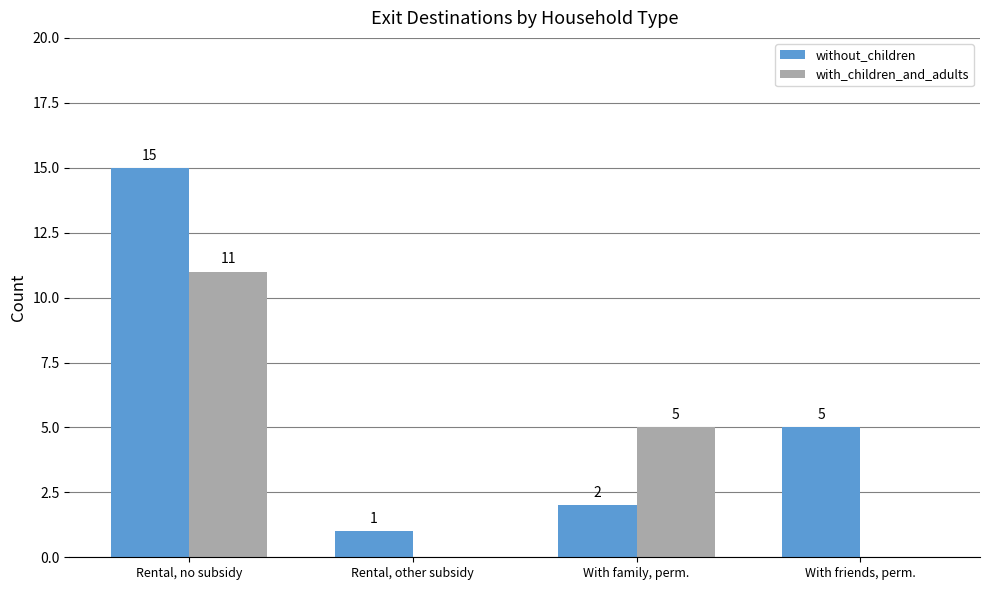

What is the sum of all with_children_and_adults values?

16